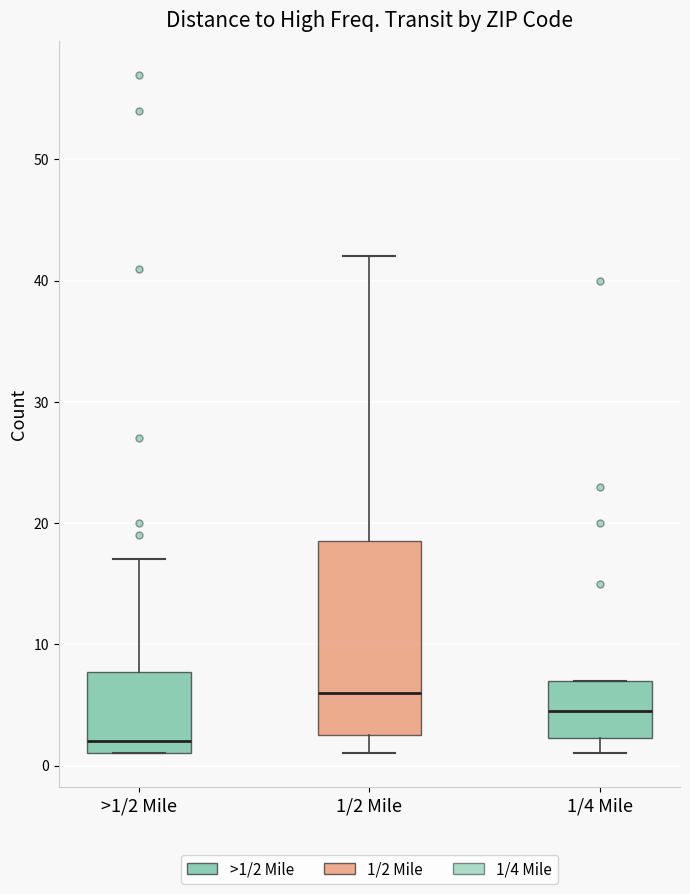

Which box has the highest median line?

1/2 Mile